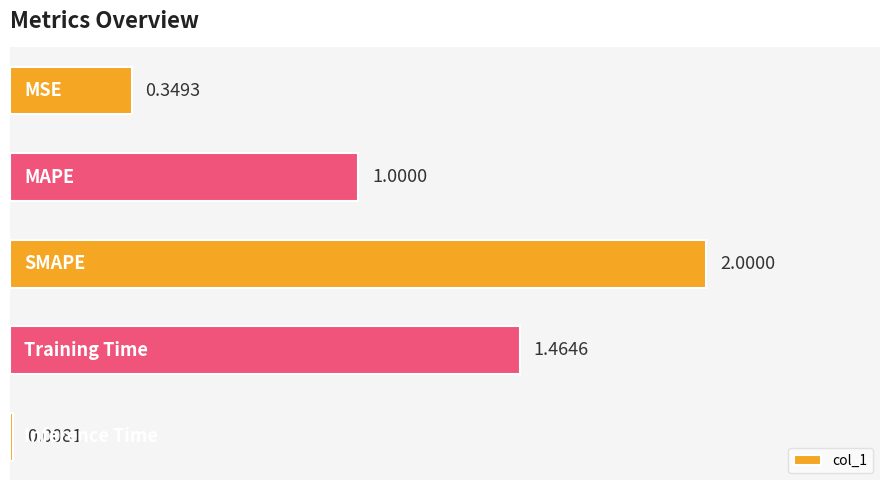

What is the sum of all values?

4.8